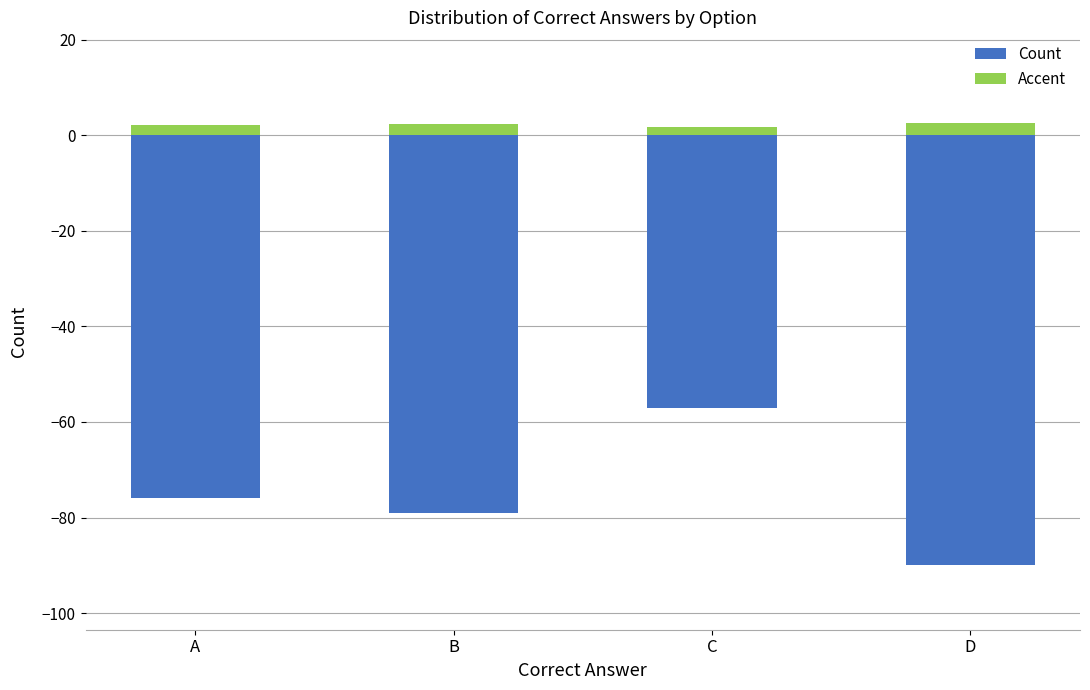

What is the average value of the Count series?

-75.5